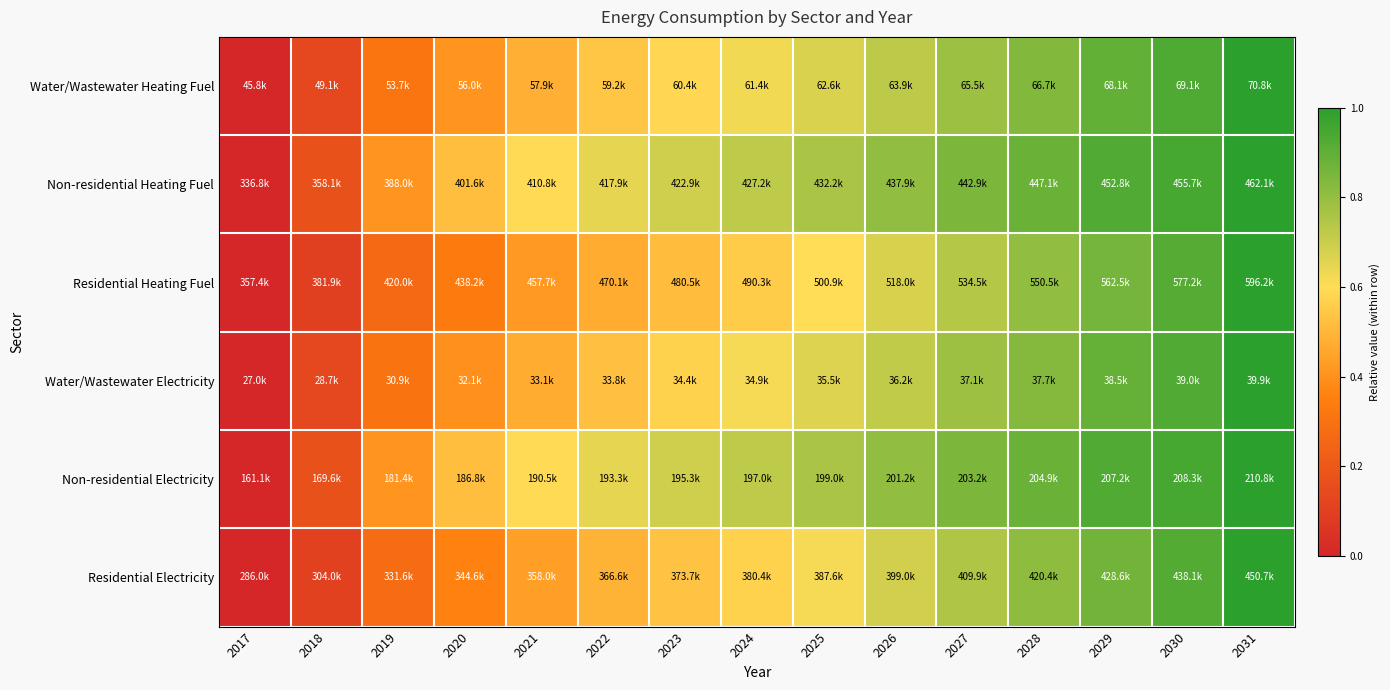

Reading right to left, list all the values displayed in this chart.

Water/Wastewater Heating Fuel: 2031=1.0	2030=0.9	2029=0.9	2028=0.8	2027=0.8	2026=0.7	2025=0.7	2024=0.6	2023=0.6	2022=0.5	2021=0.5	2020=0.4	2019=0.3	2018=0.1	2017=0.0
Non-residential Heating Fuel: 2031=1.0	2030=0.9	2029=0.9	2028=0.9	2027=0.8	2026=0.8	2025=0.8	2024=0.7	2023=0.7	2022=0.6	2021=0.6	2020=0.5	2019=0.4	2018=0.2	2017=0.0
Residential Heating Fuel: 2031=1.0	2030=0.9	2029=0.9	2028=0.8	2027=0.7	2026=0.7	2025=0.6	2024=0.6	2023=0.5	2022=0.5	2021=0.4	2020=0.3	2019=0.3	2018=0.1	2017=0.0
Water/Wastewater Electricity: 2031=1.0	2030=0.9	2029=0.9	2028=0.8	2027=0.8	2026=0.7	2025=0.7	2024=0.6	2023=0.6	2022=0.5	2021=0.5	2020=0.4	2019=0.3	2018=0.1	2017=0.0
Non-residential Electricity: 2031=1.0	2030=0.9	2029=0.9	2028=0.9	2027=0.8	2026=0.8	2025=0.8	2024=0.7	2023=0.7	2022=0.6	2021=0.6	2020=0.5	2019=0.4	2018=0.2	2017=0.0
Residential Electricity: 2031=1.0	2030=0.9	2029=0.9	2028=0.8	2027=0.8	2026=0.7	2025=0.6	2024=0.6	2023=0.5	2022=0.5	2021=0.4	2020=0.4	2019=0.3	2018=0.1	2017=0.0